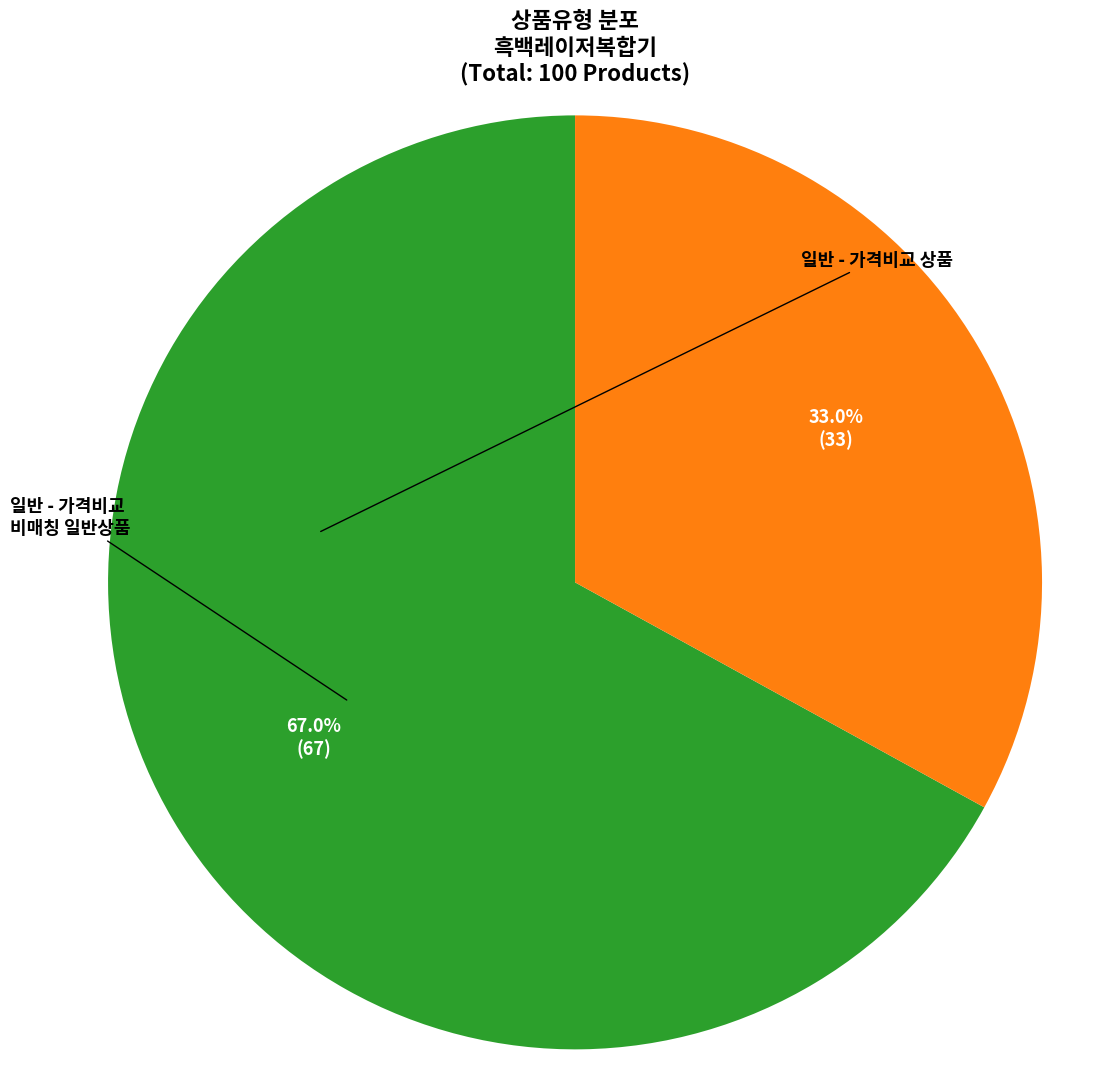

To the nearest percent, what is the combined percentage of 일반 - 가격비교 상품 and 일반 - 가격비교 비매칭 일반상품?

100%